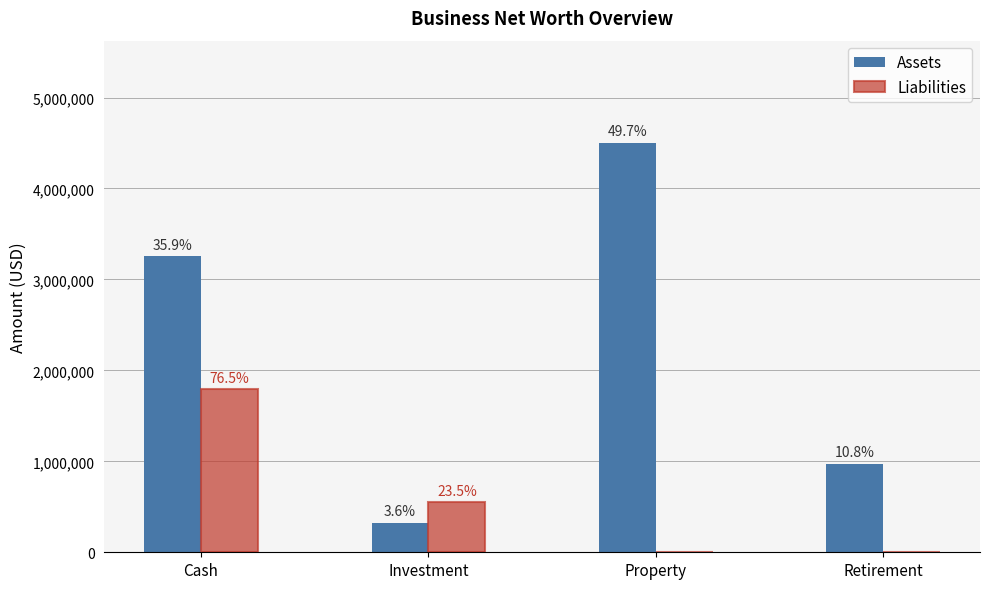

What are all the series names shown in the legend?

Assets, Liabilities